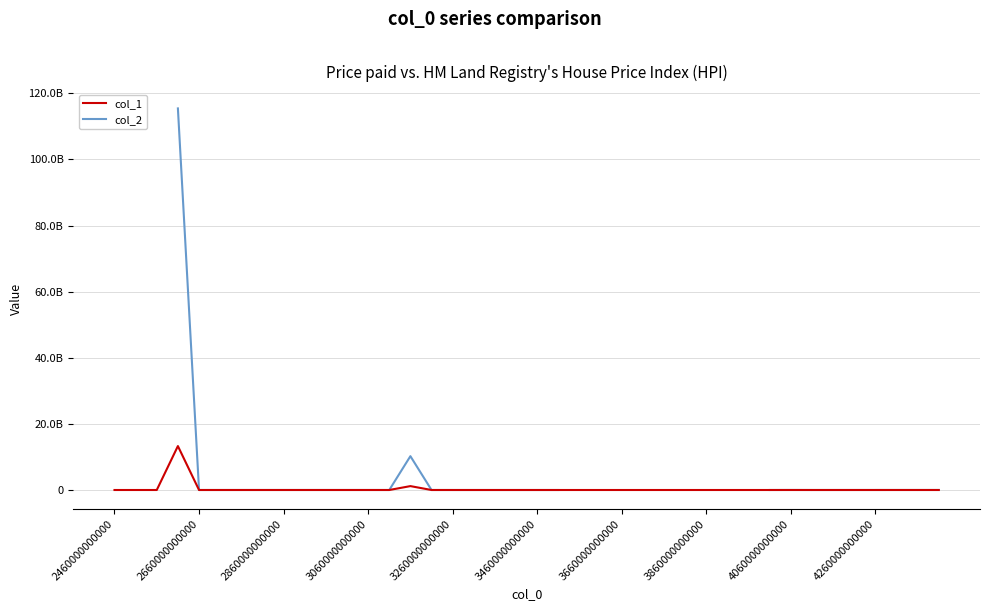

At 29, list the series in order from largest to smallest.

col_1, col_2